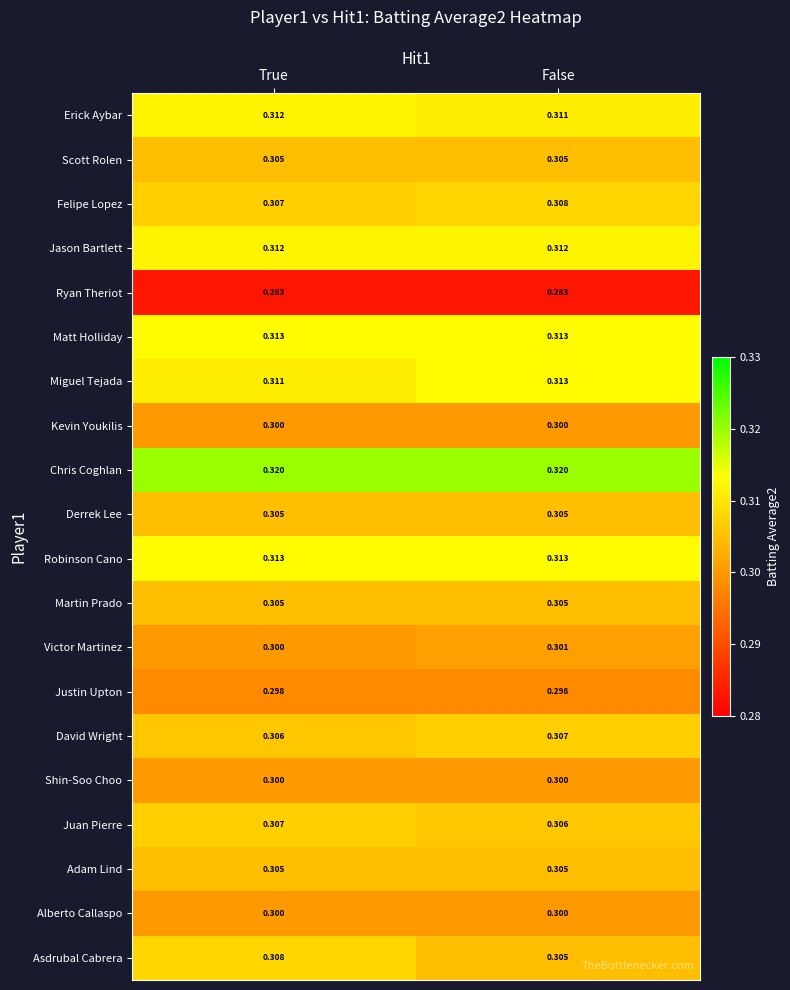

Which category has the lowest value in the Asdrubal Cabrera series?

False